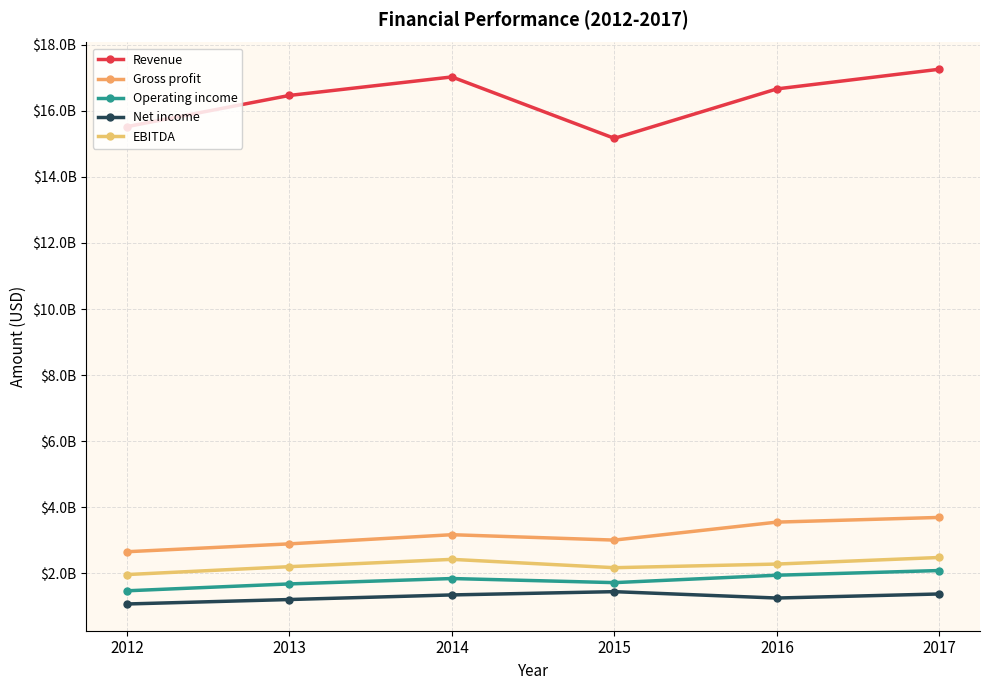

At which label does Gross profit reach its peak?

2017